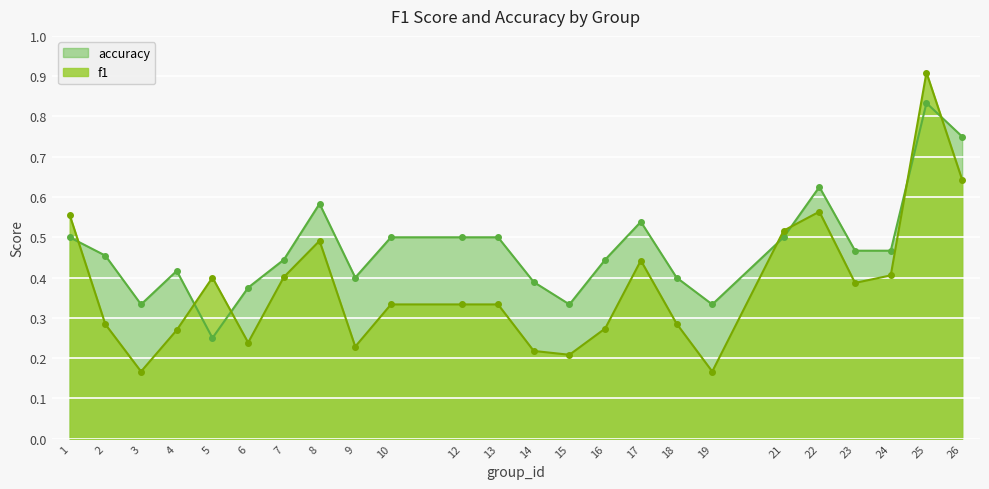

In f1, how many points are lower than both neighbors (excluding endpoints)?

6